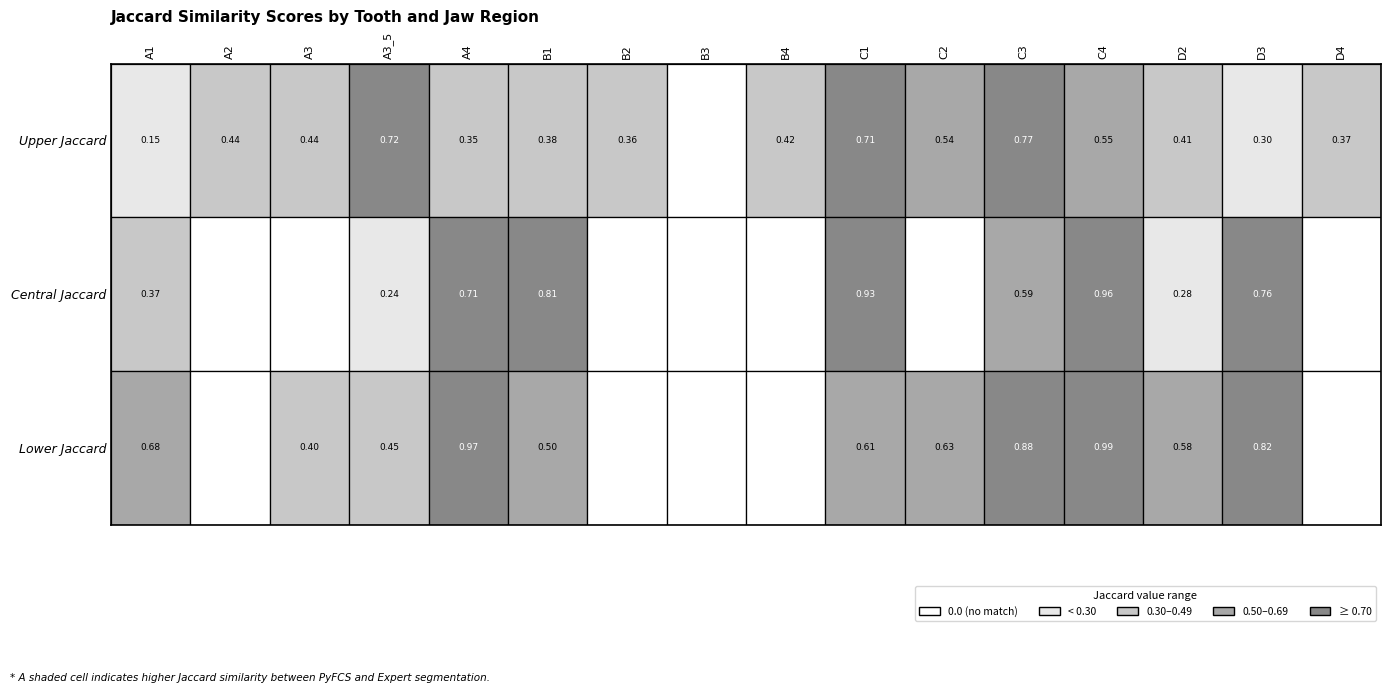

The Lower Jaccard series shows 0.6 at 2. True or false?

False